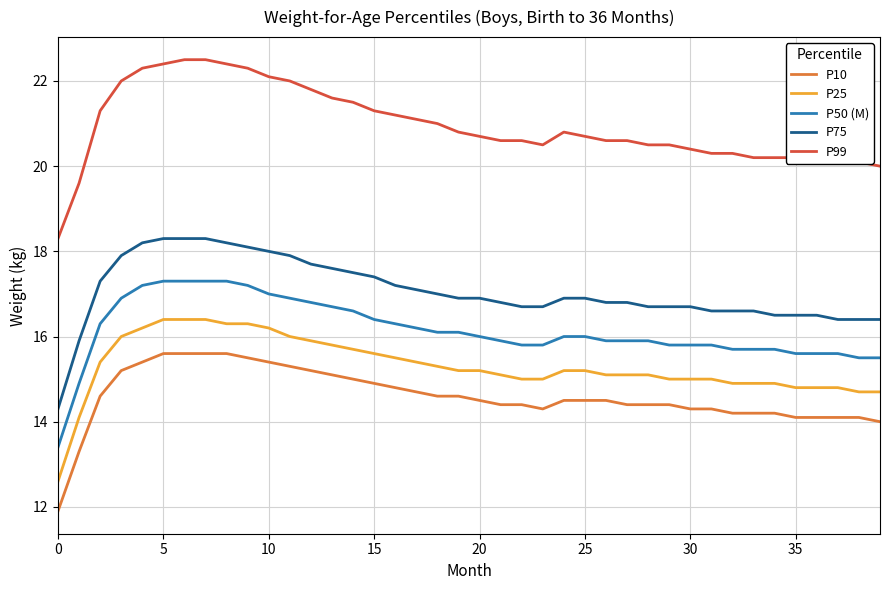

Which series has the largest range (max minus min)?

P99